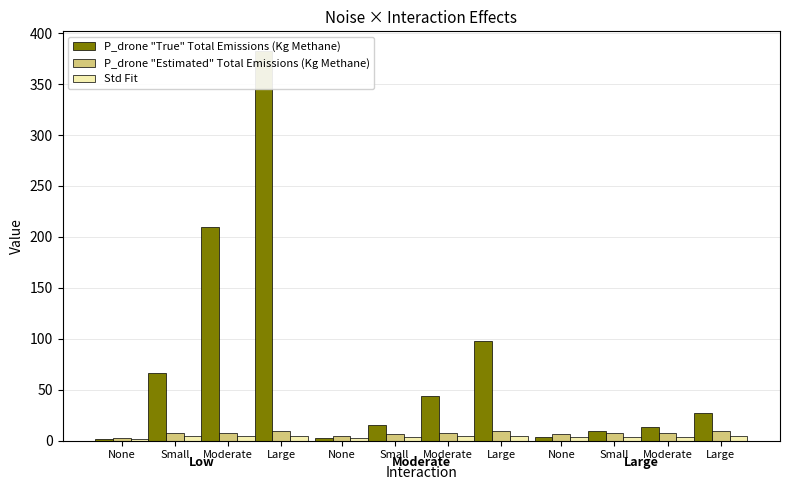

What is the label of the 3rd bar from the right?

Small